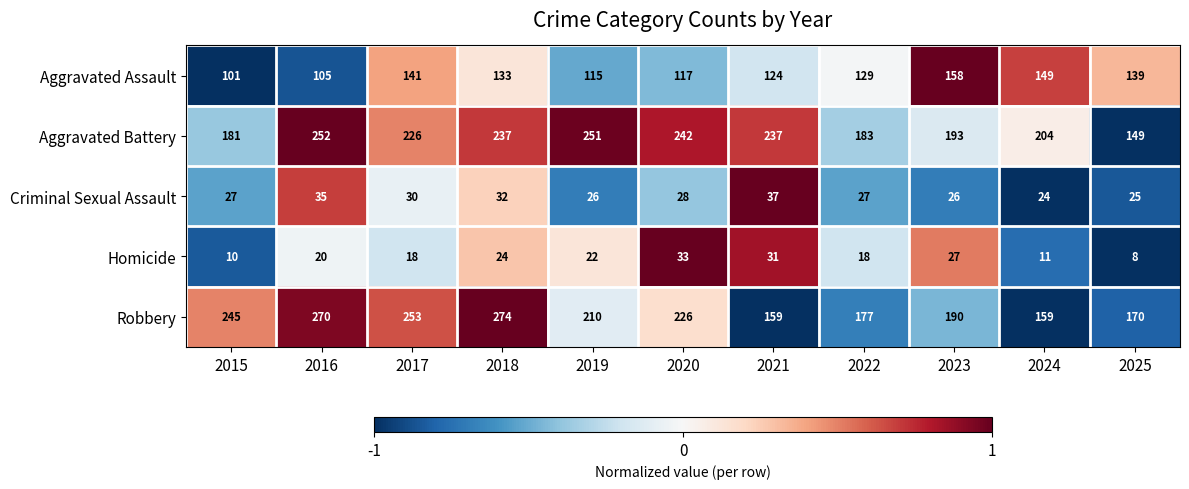

Which series has the widest spread of values?

Robbery